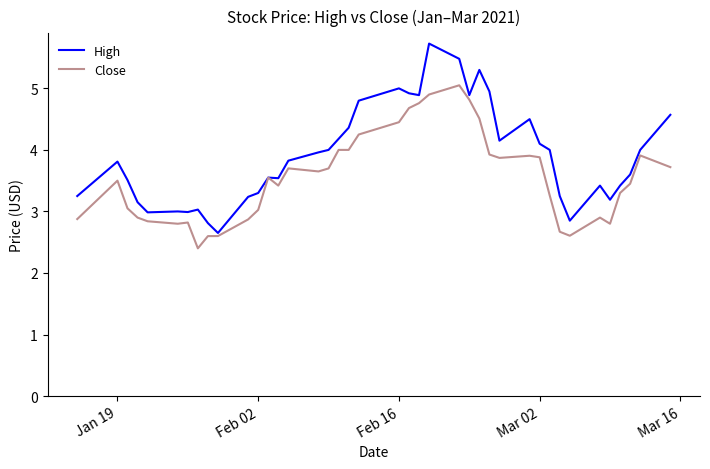

List the series in order of their peak value, highest first.

High, Close